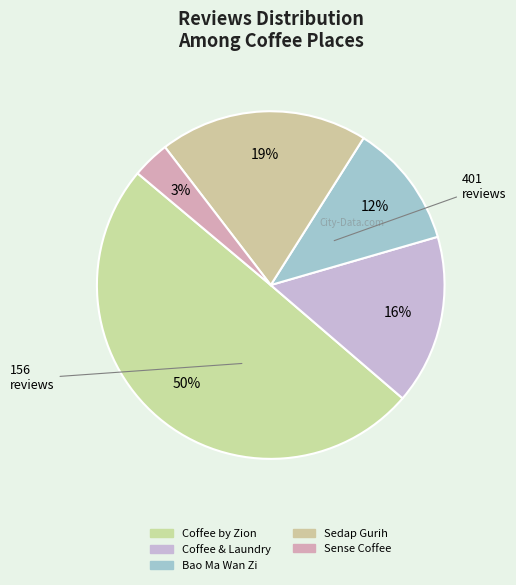

To the nearest percent, what is the combined percentage of Coffee & Laundry and Coffee by Zion?

66%